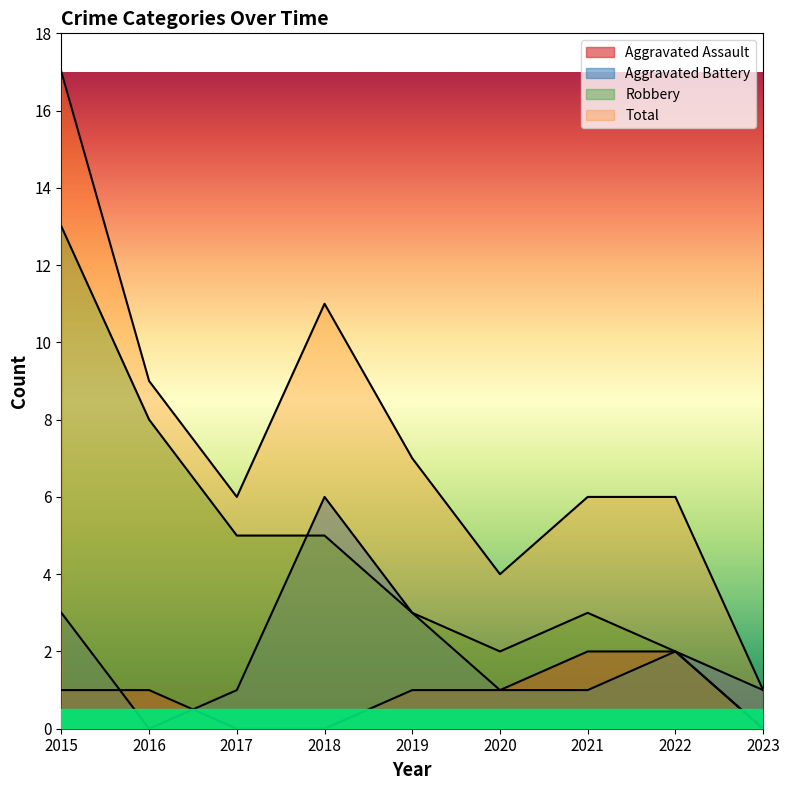

What are all the series names shown in the legend?

Aggravated Assault, Aggravated Battery, Robbery, Total